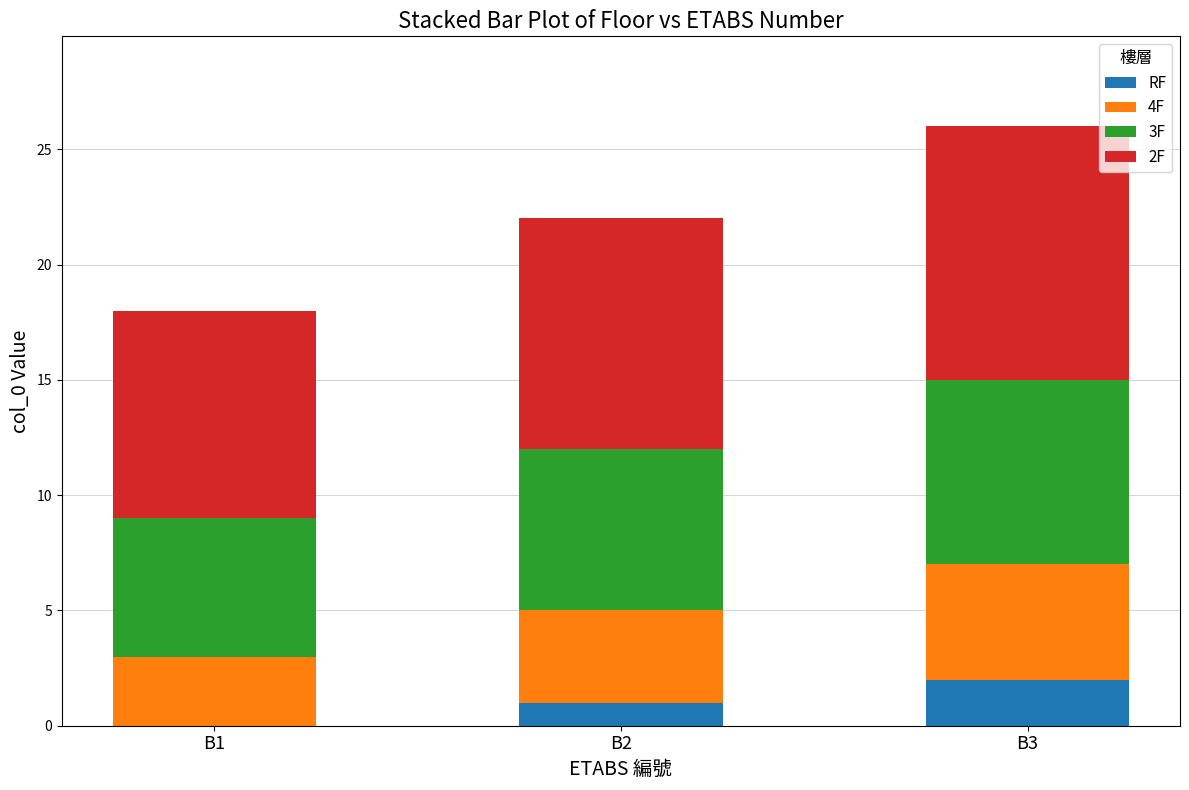

True or false: RF has a value of 1 at B2.

True